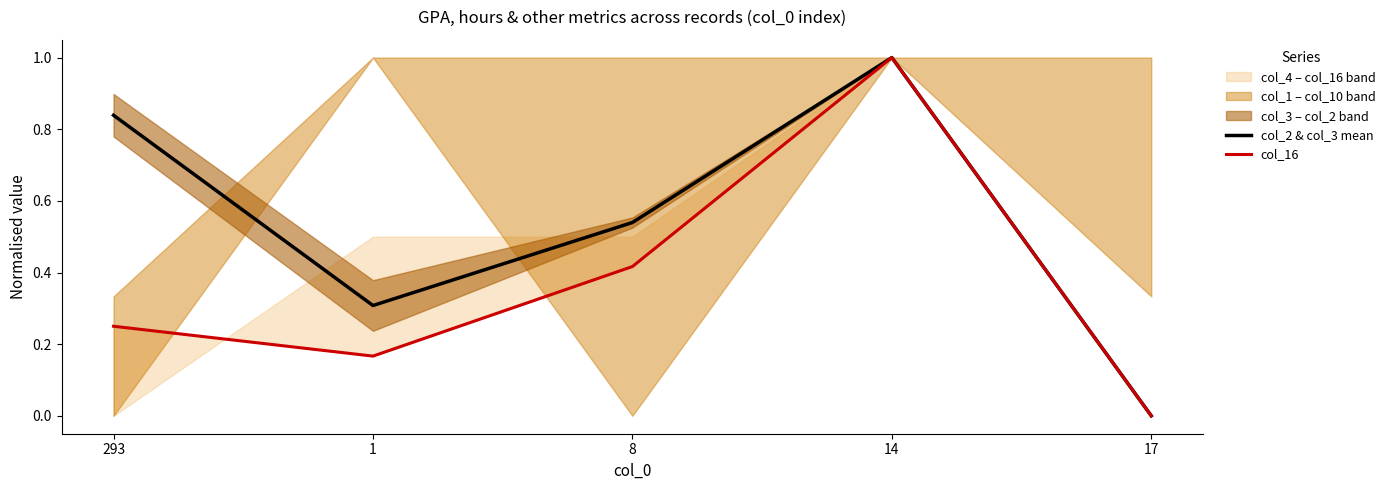

What is the difference between the maximum and minimum values in the col_2 & col_3 mean series?

1.0